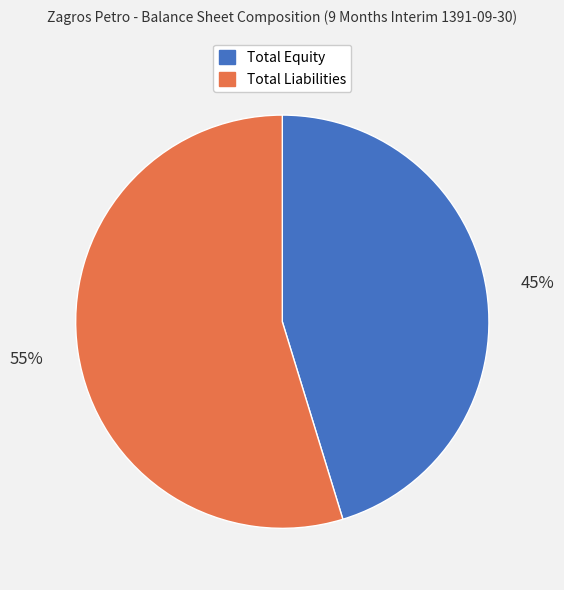

How many slices are in this pie chart?

2